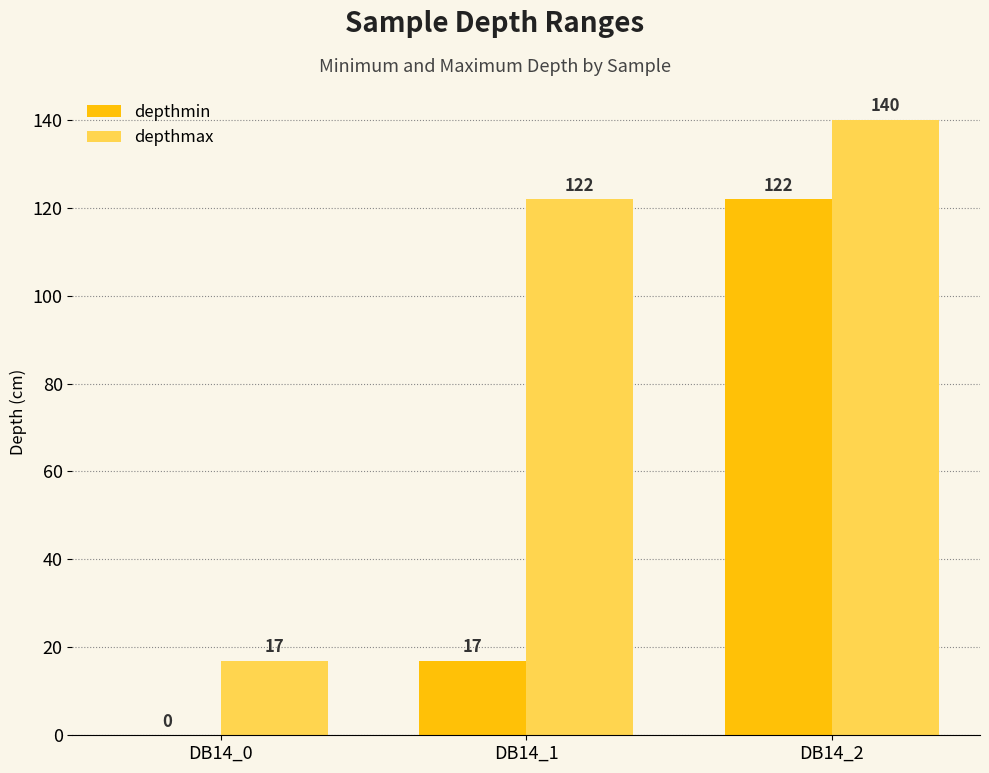

Reading left to right, extract all data points from this chart.

depthmin: DB14_0=0	DB14_1=17	DB14_2=122
depthmax: DB14_0=17	DB14_1=122	DB14_2=140